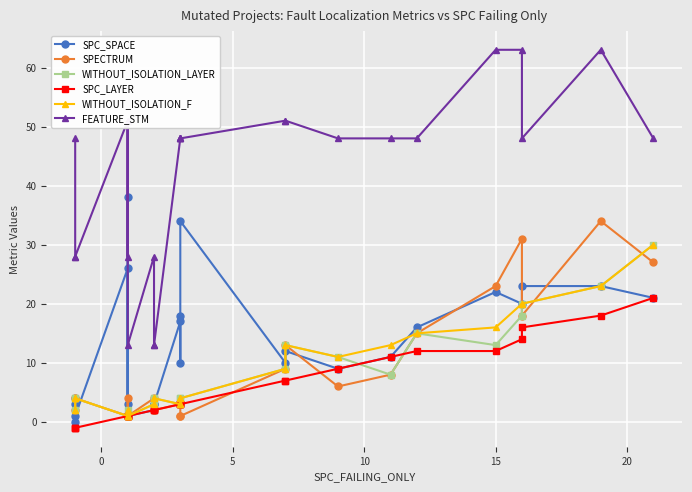

How many lines are shown in the chart?

6